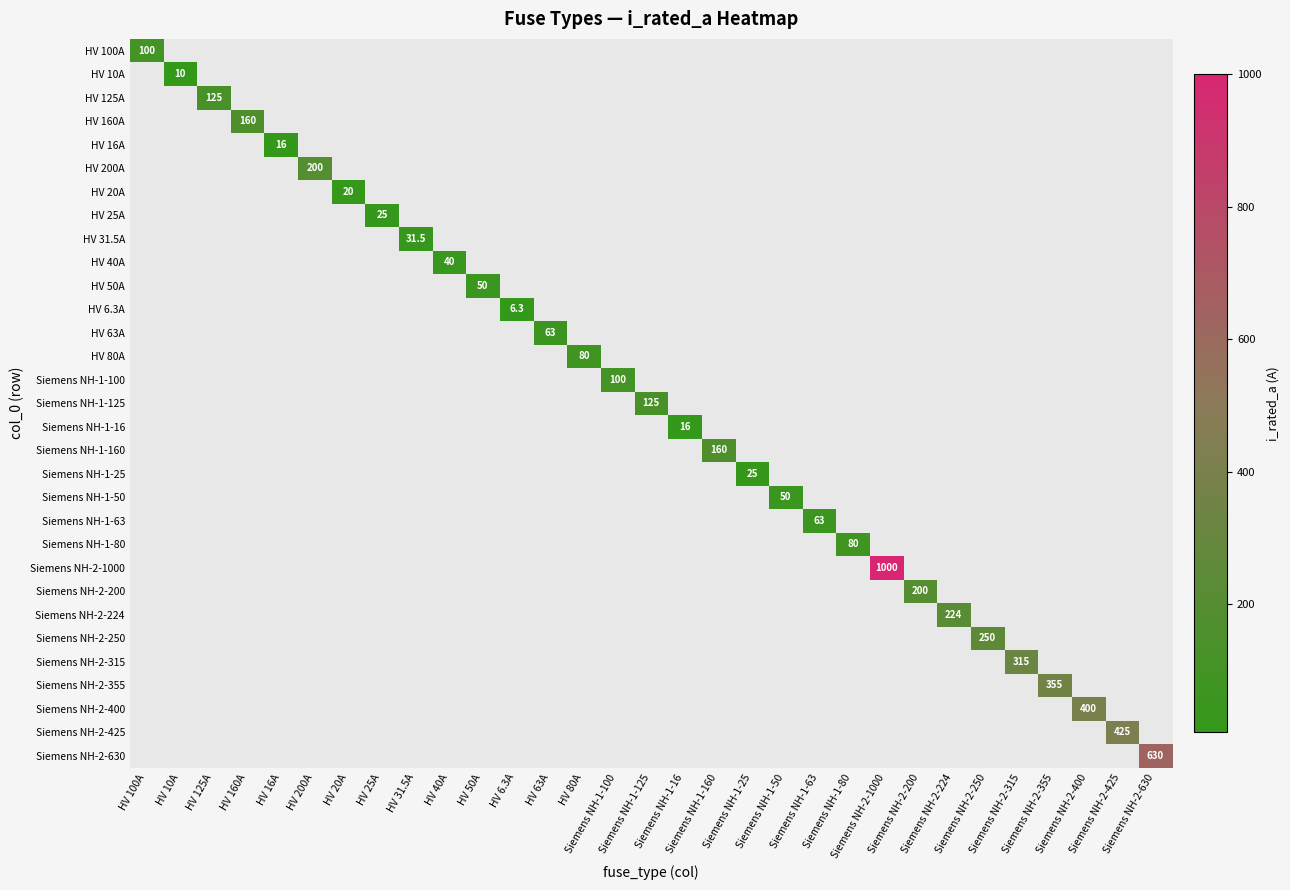

Is the value of Siemens NH-1-25 at HV 16A greater than the value of Siemens NH-1-125 at HV 6.3A?

No